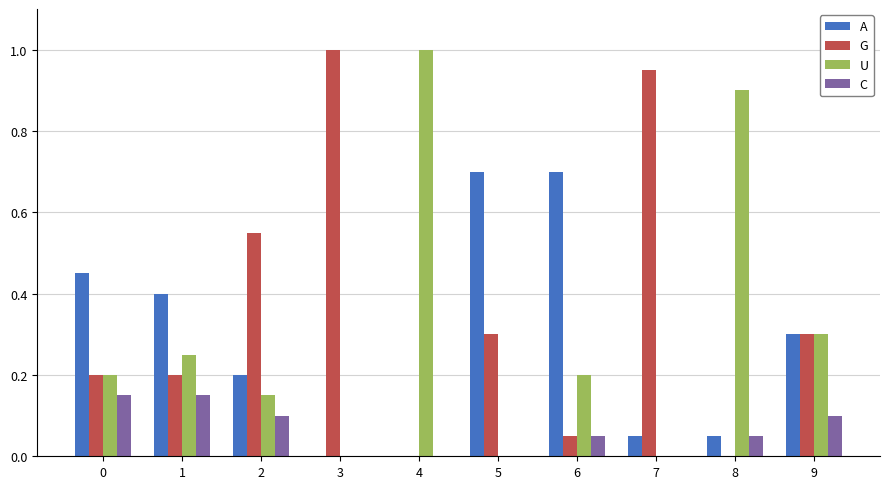

Which series changed the most between 1 and 6?

A